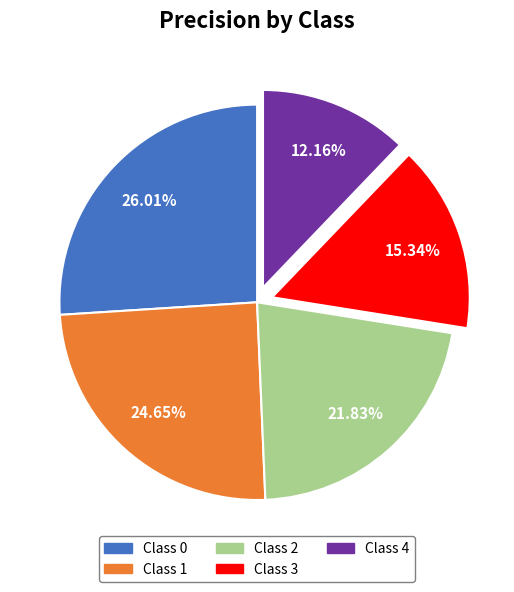

Is there a majority slice in this chart?

No